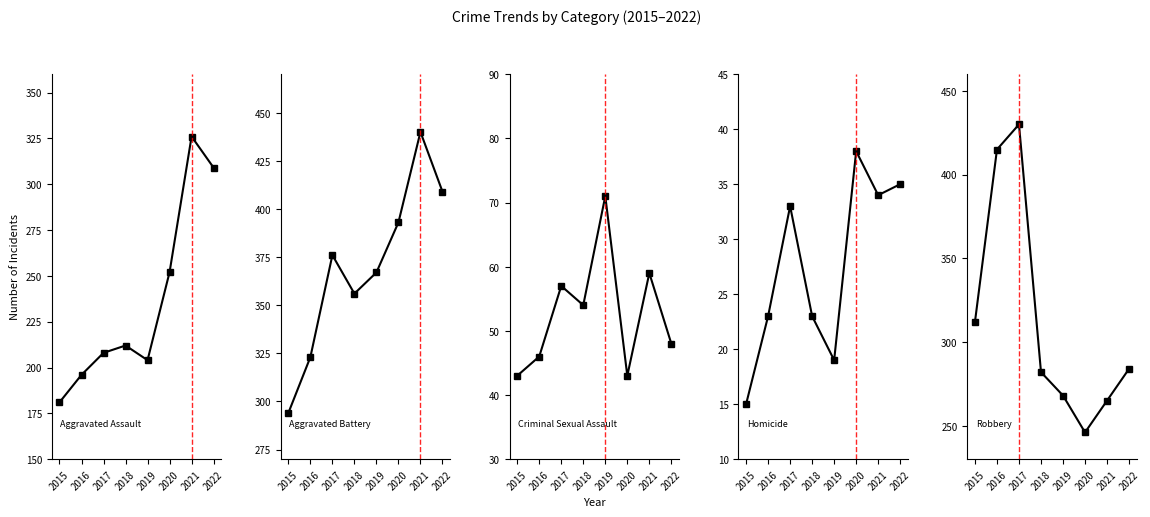

At which category is the sum across all series the highest?

2021